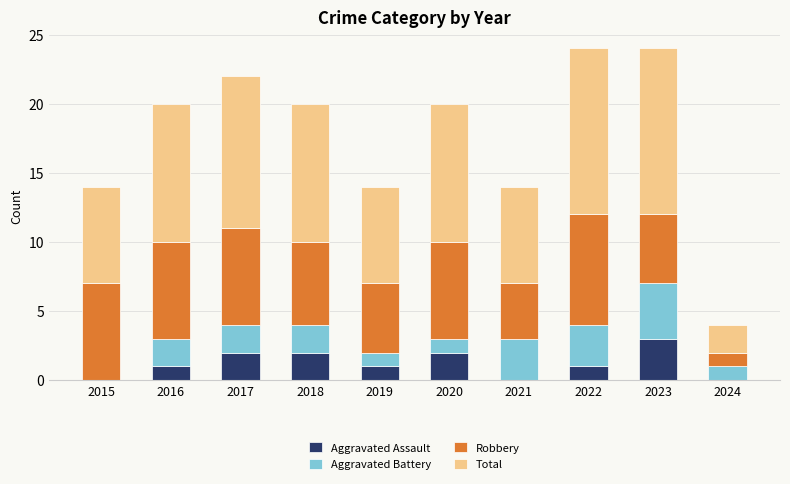

At which label does Aggravated Assault reach its peak?

2023